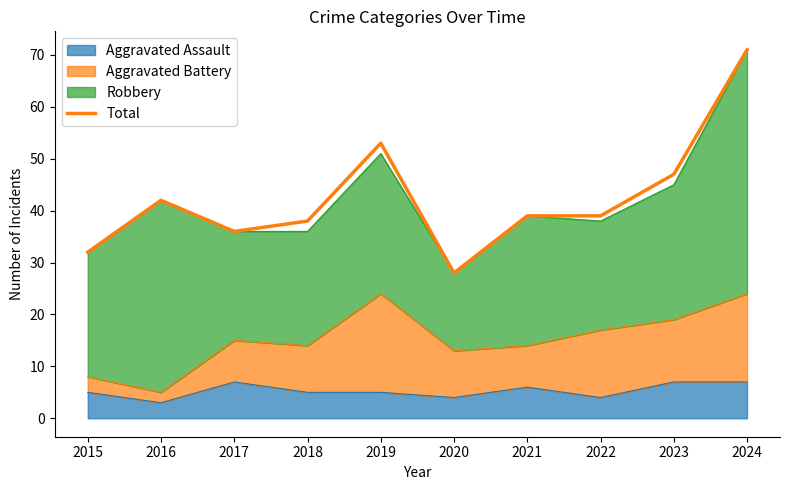

How many categories are shown in the chart?

10